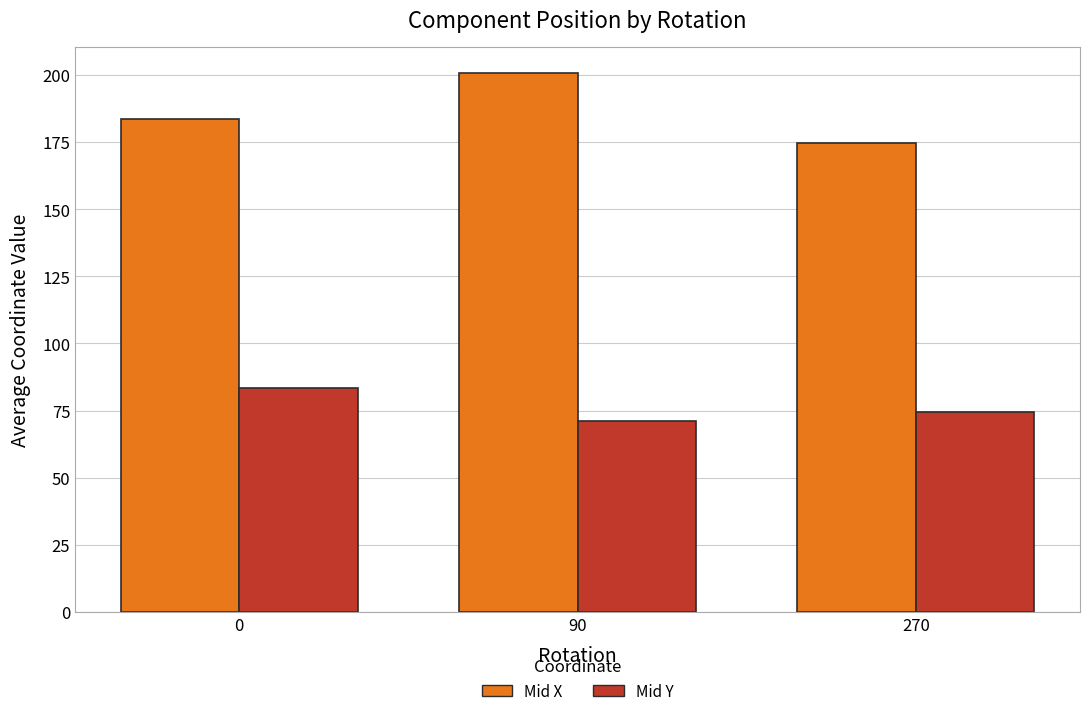

What value does the Mid X series have at 270?

174.5